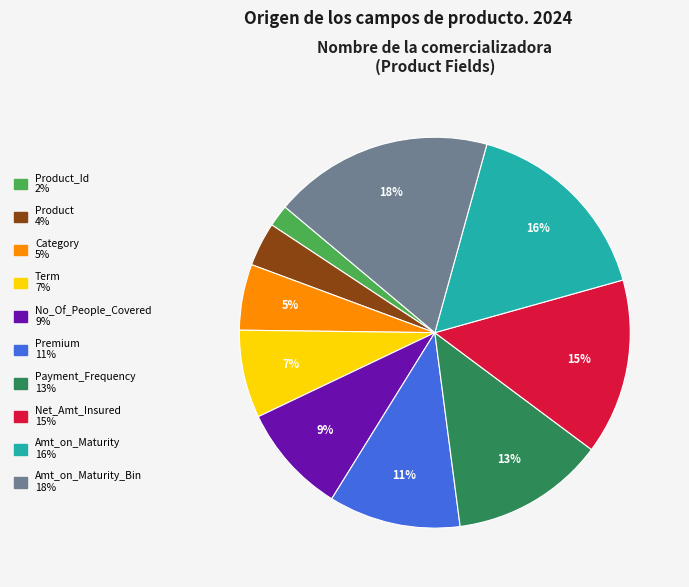

Does any single category account for the majority?

No